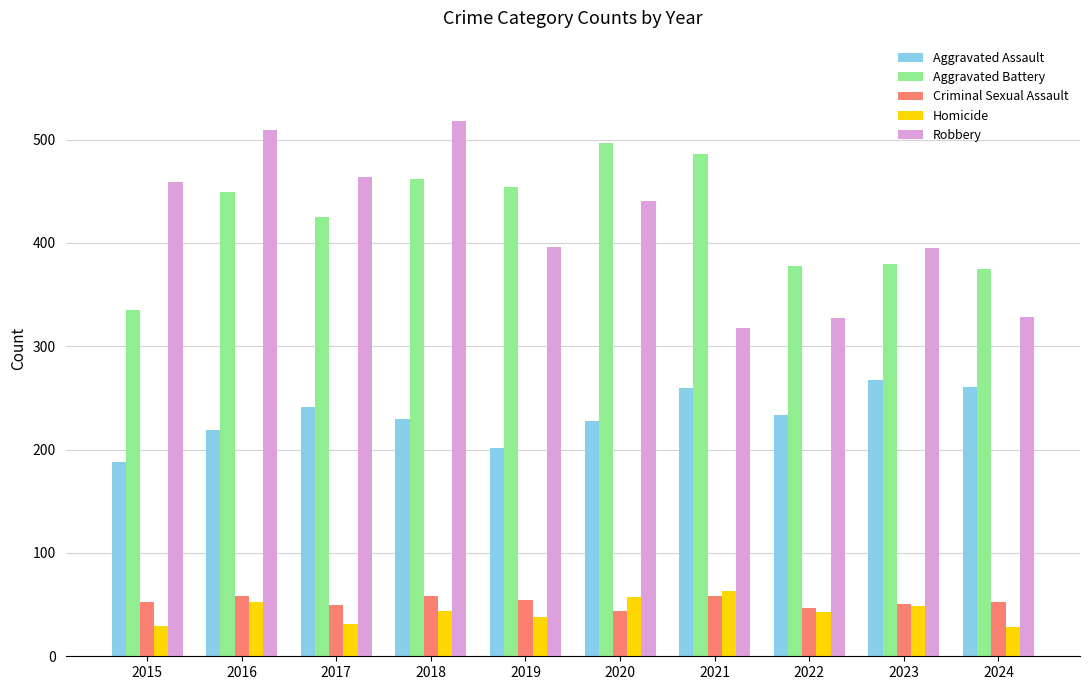

At which label does Robbery first exceed 441?

2015